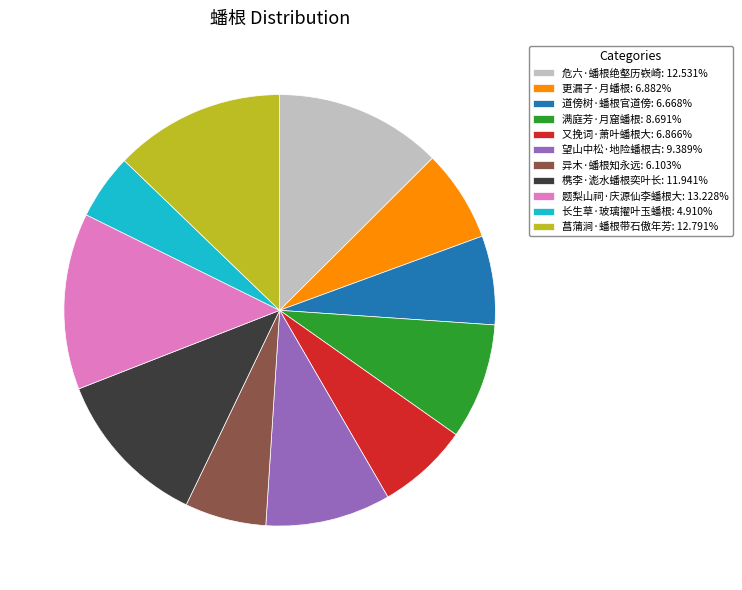

The 更漏子·月蟠根 slice represents 7% of the pie. True or false?

True